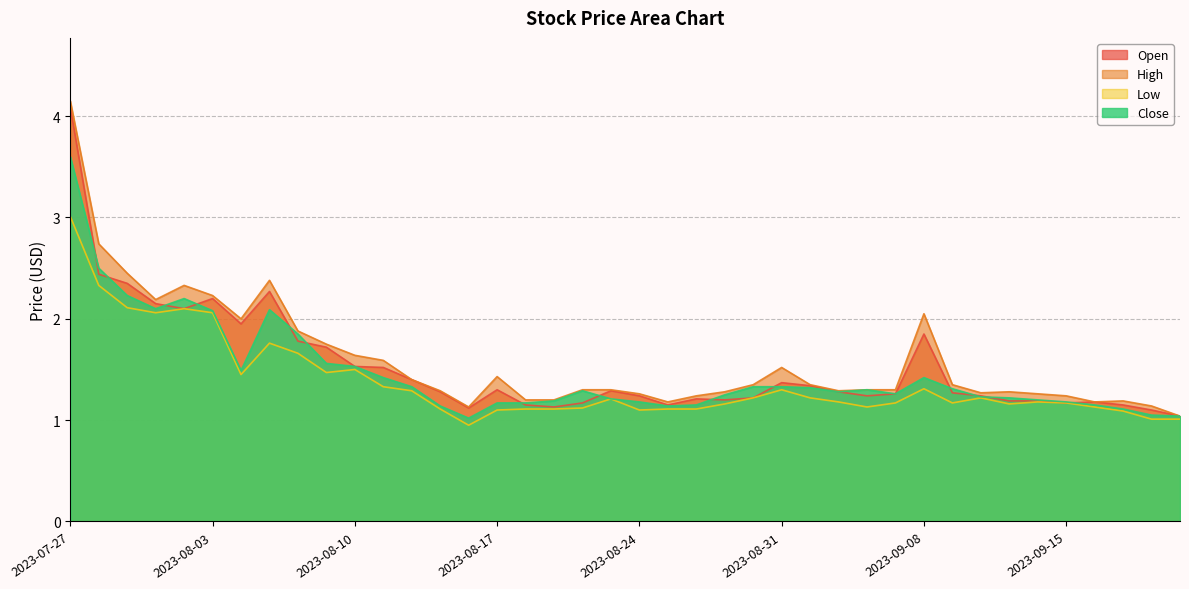

Does the chart have visible grid lines?

Yes